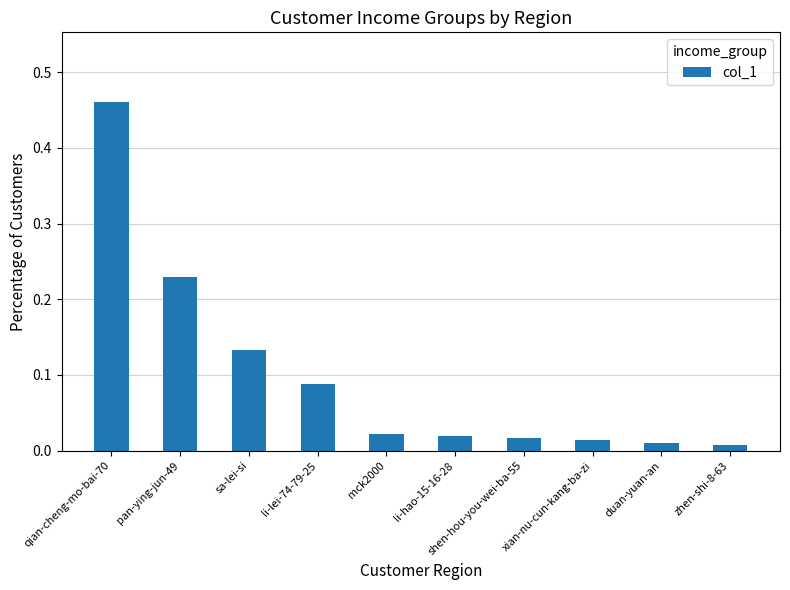

What is the sum of all values?

1.0